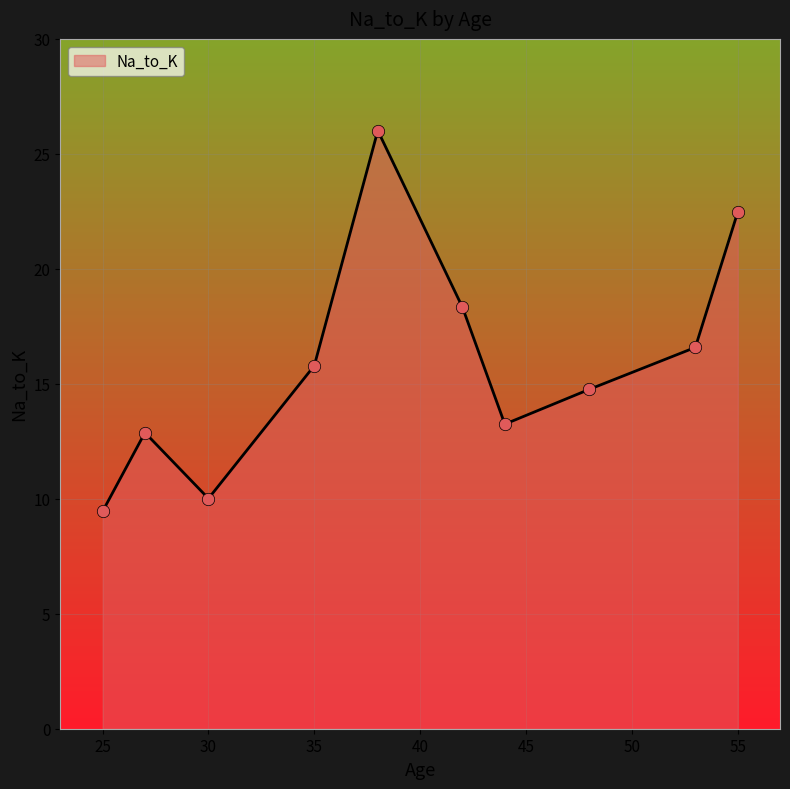

What is the smallest value displayed?

9.5